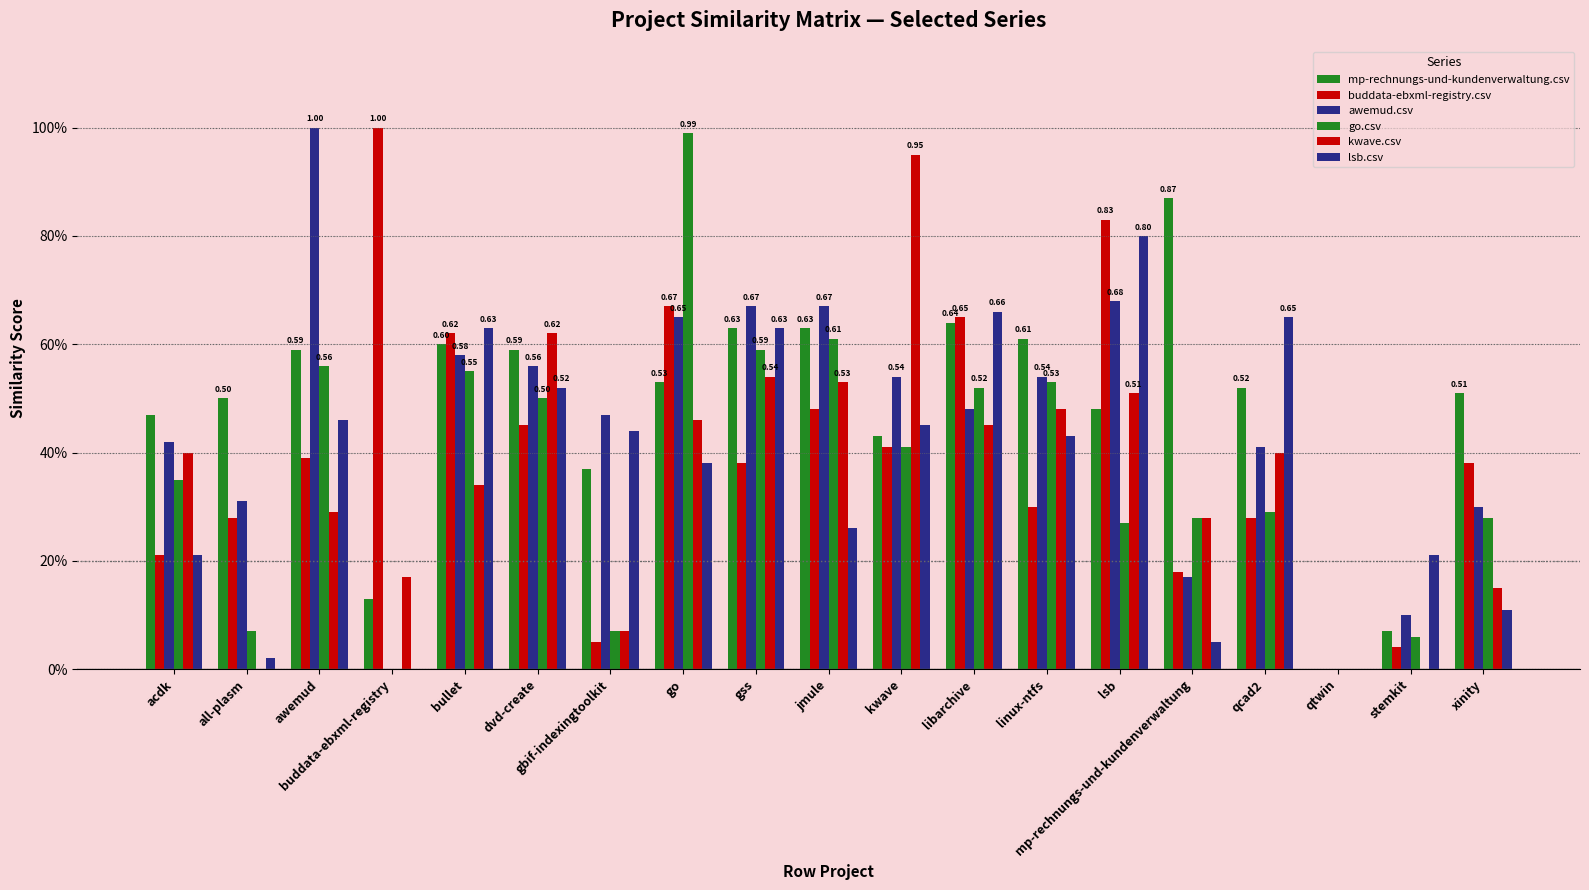

At which label is kwave.csv closest to 0?

all-plasm